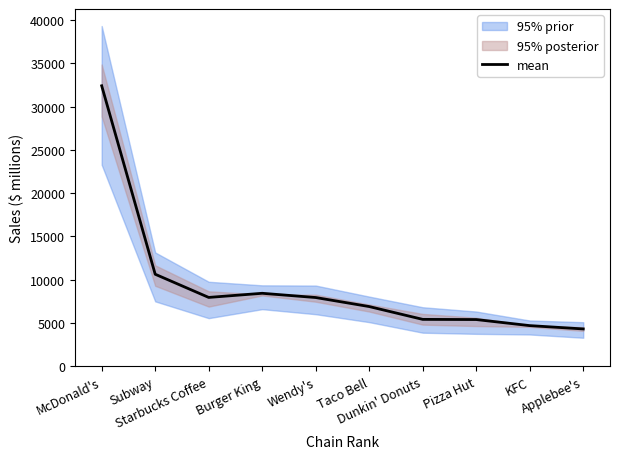

How many interior local valleys (lower than both neighbors) does the data have?

1